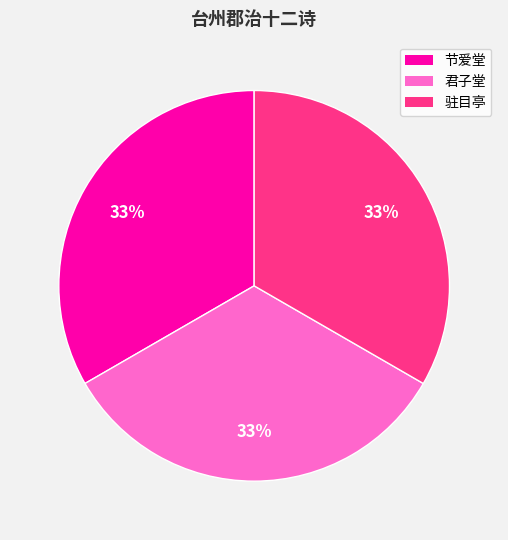

To the nearest percent, what is the average slice percentage?

33%